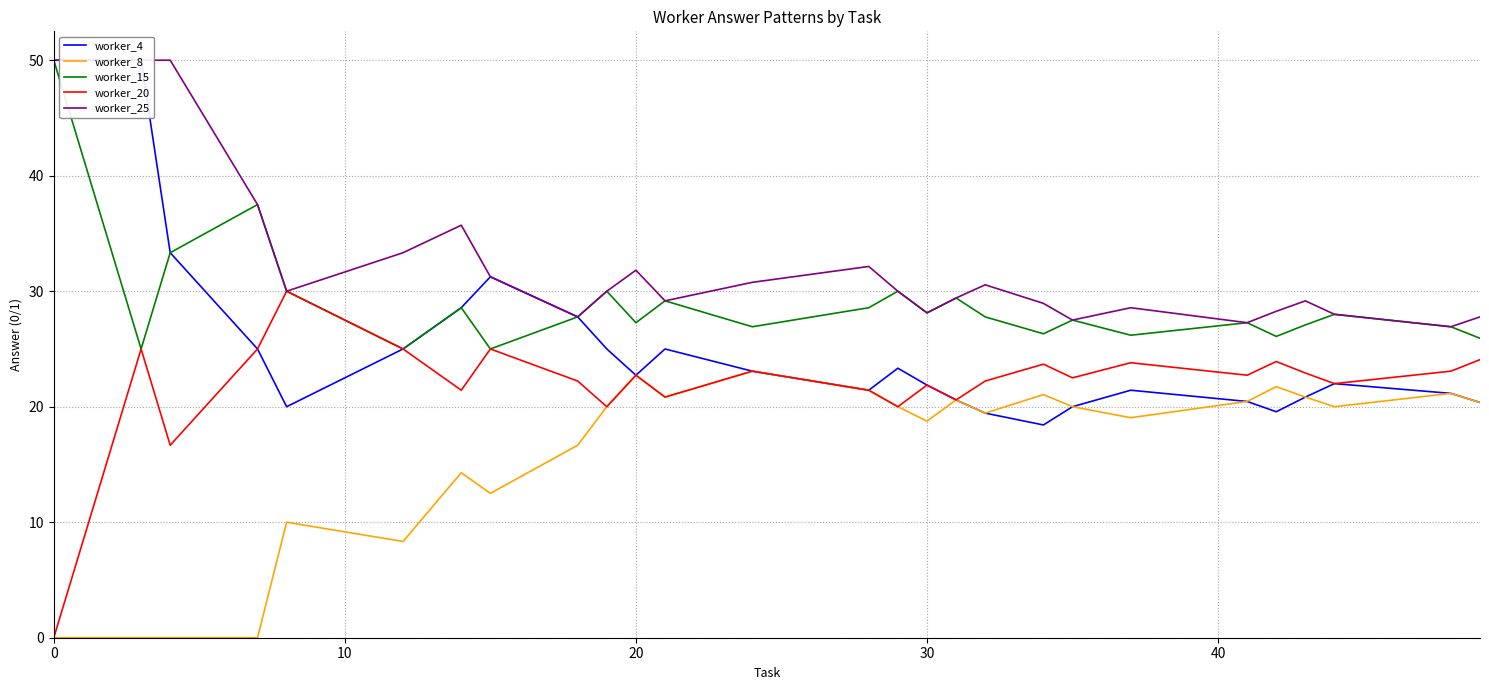

How many data points in worker_4 are above 22?

13